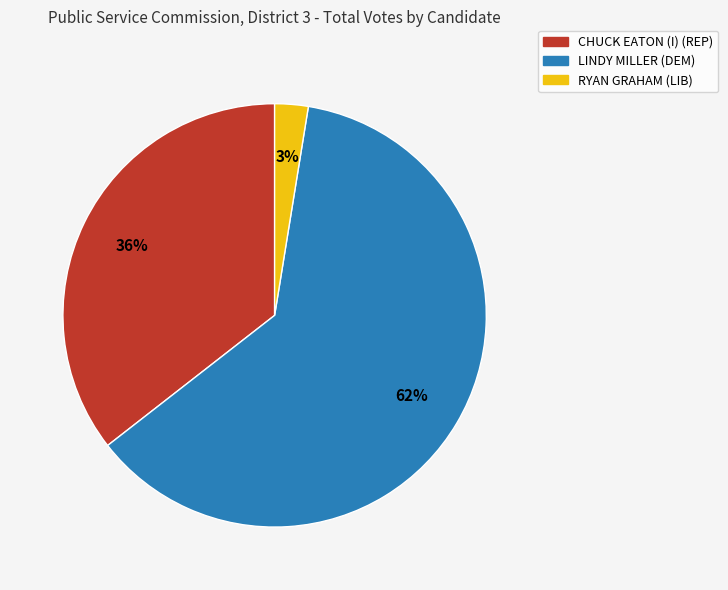

Does any single category account for the majority?

Yes